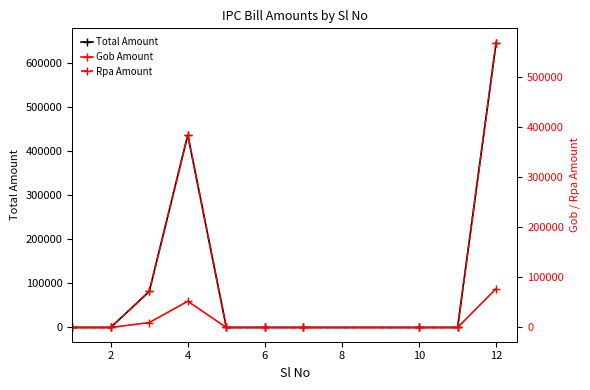

What is the difference between the second highest and second lowest values in the Total Amount series?

437177.9